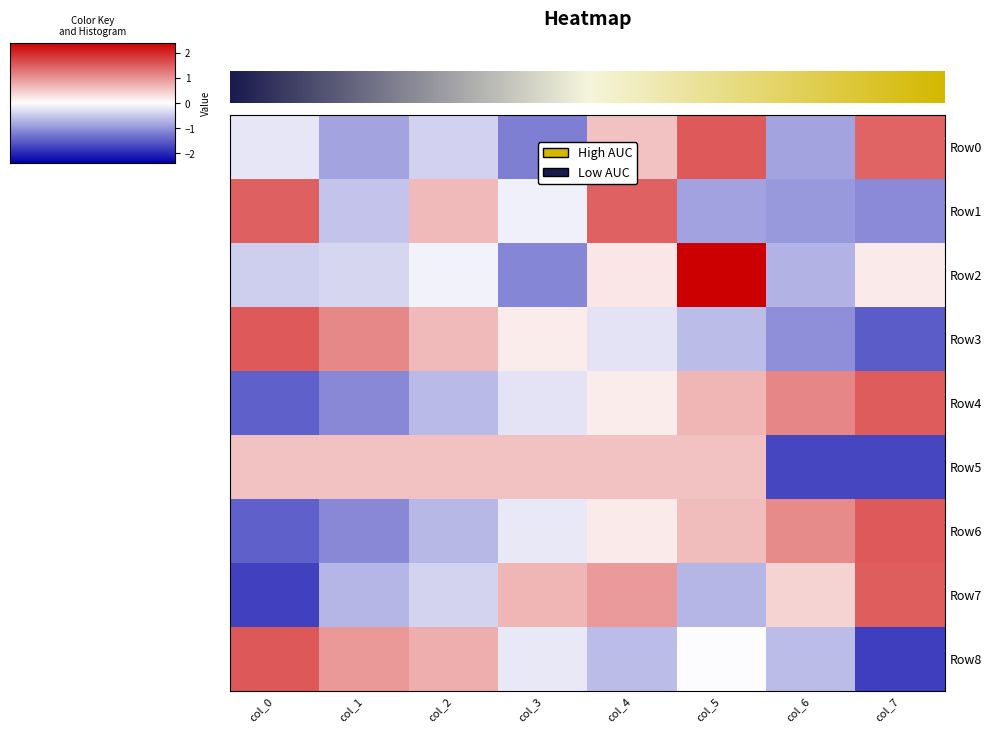

How many values in Row2 are above zero?

3